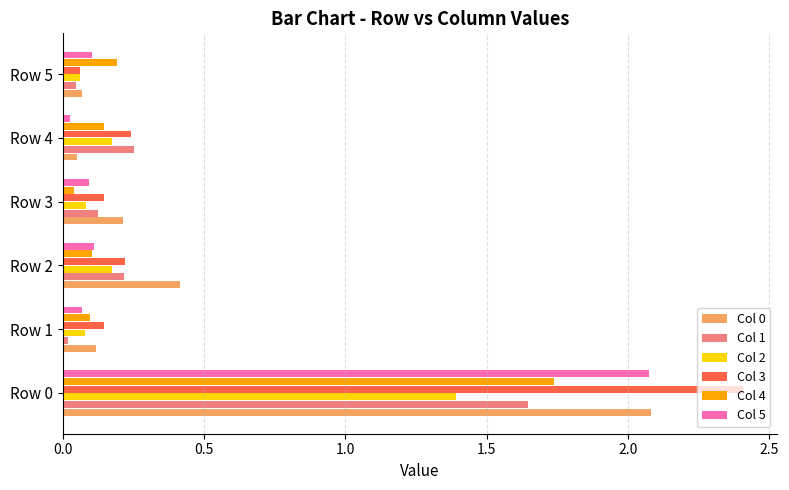

At how many categories does at least one series exceed 0?

6